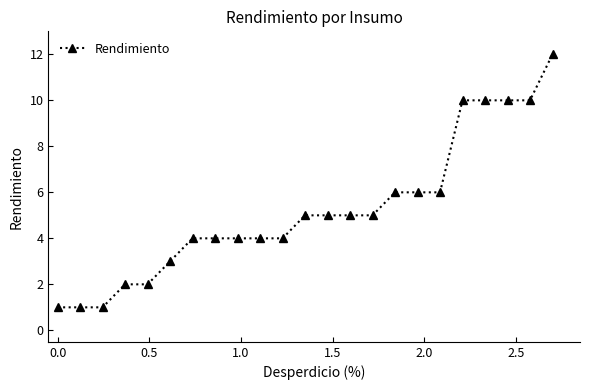

What is the smallest value displayed?

1